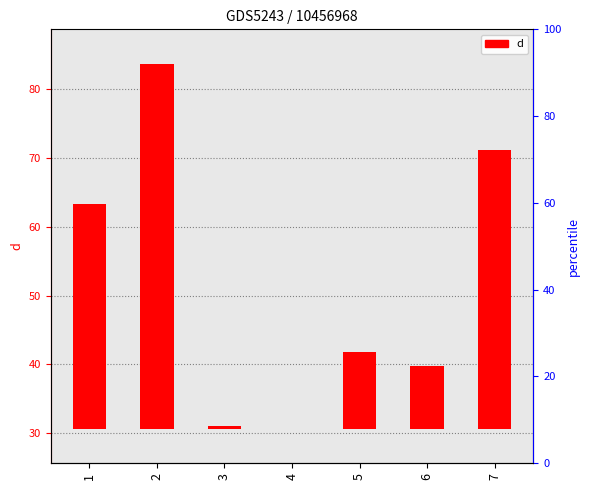

What is the change in value from 1 to 5?

-21.5